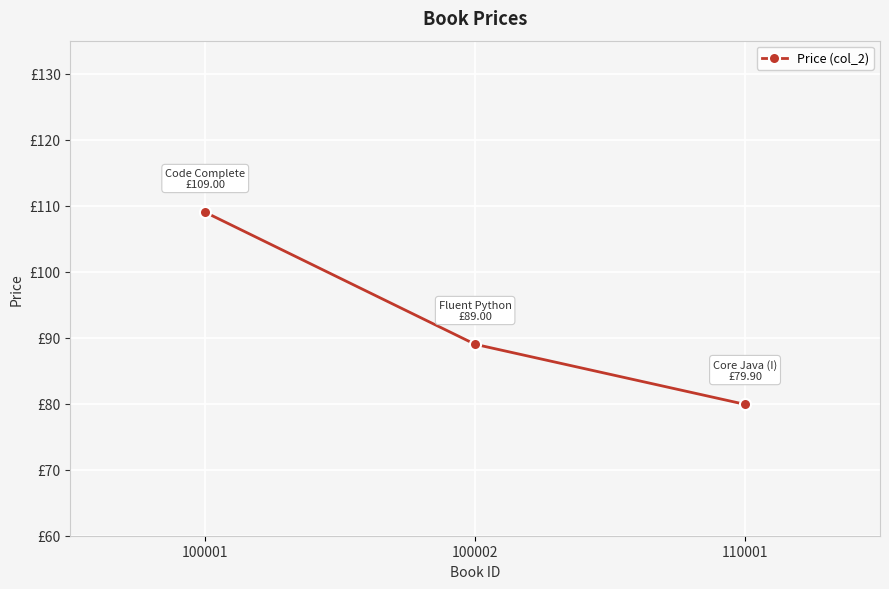

Reading left to right, what are all the values shown in this chart?

109.0	89.0	79.9